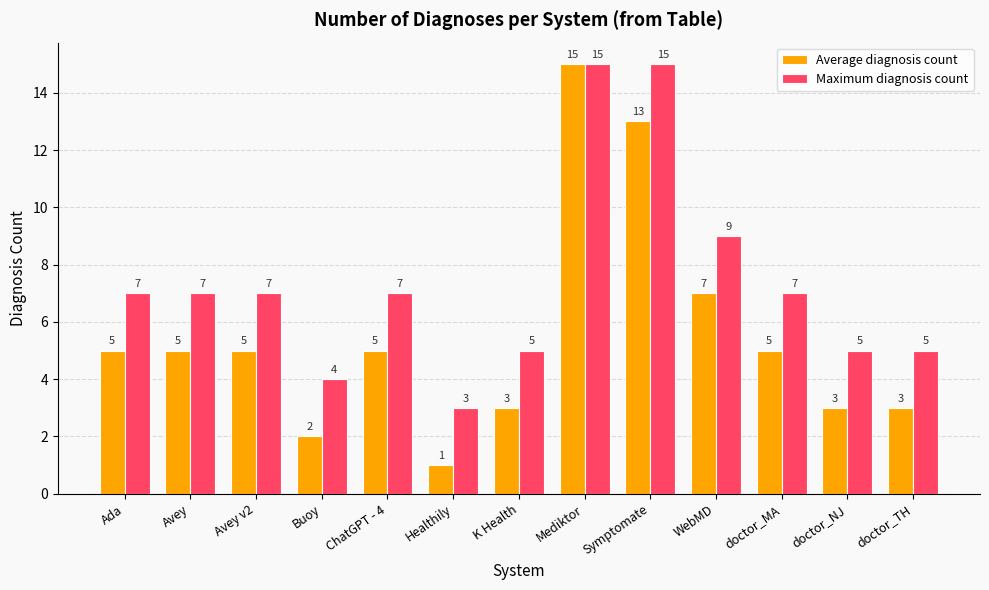

The Maximum diagnosis count series shows 5 at Healthily. True or false?

False